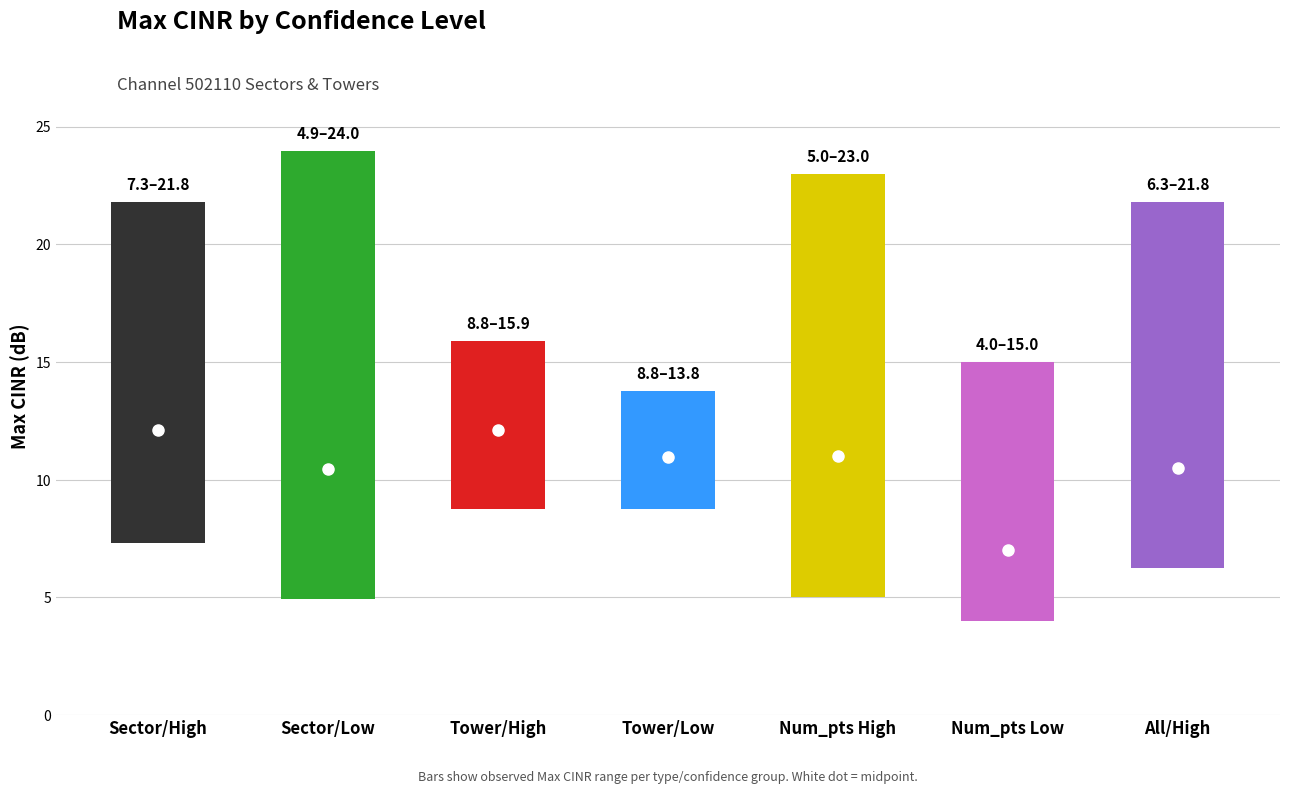

At which label does Max_cinr_mean first exceed 12?

High